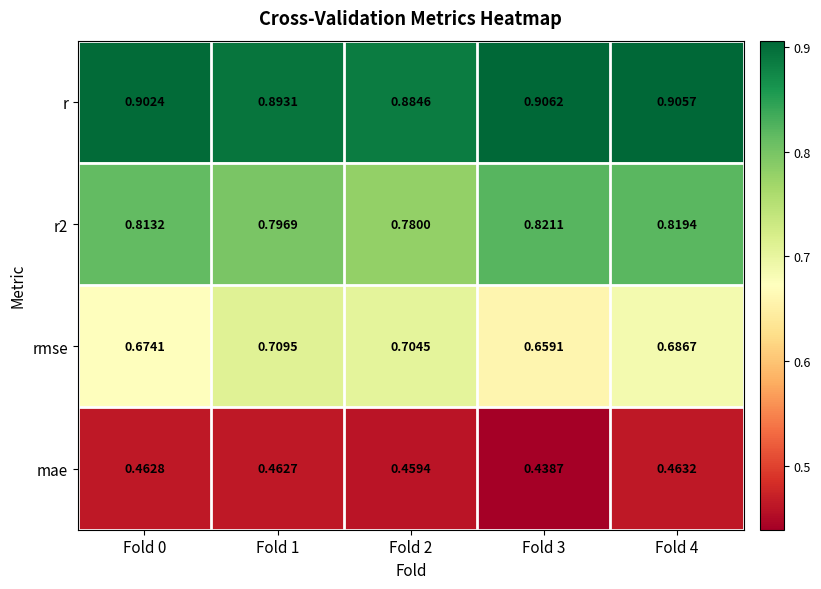

At which category is the sum across all series the highest?

Fold 4